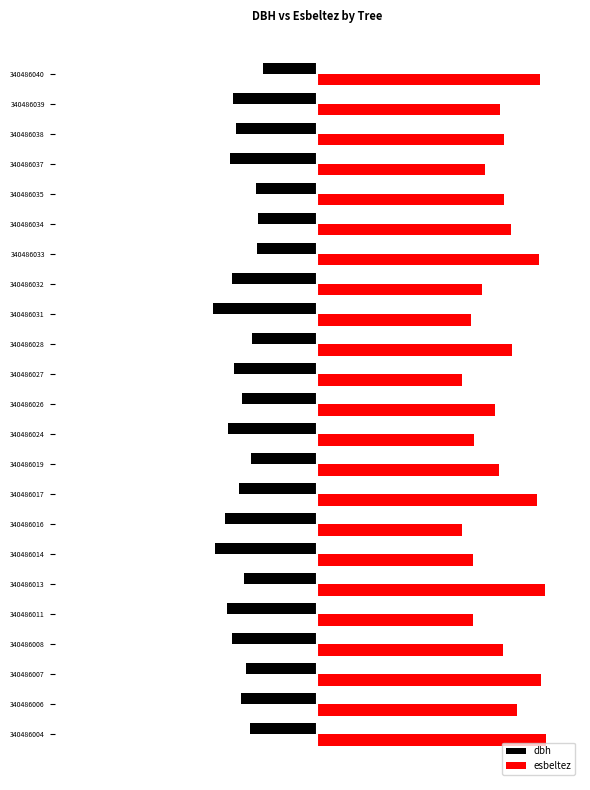

What are all the series names shown in the legend?

dbh, esbeltez